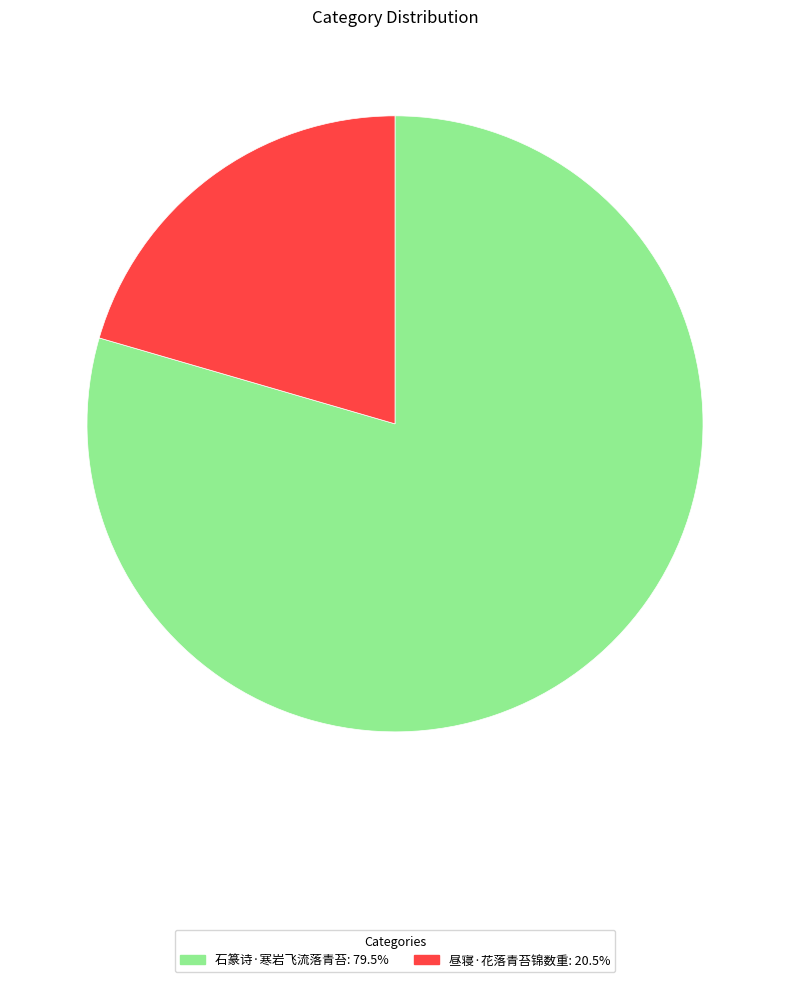

Combined, do 石篆诗·寒岩飞流落青苔: 79.5% and 昼寝·花落青苔锦数重: 20.5% account for over 50%?

Yes